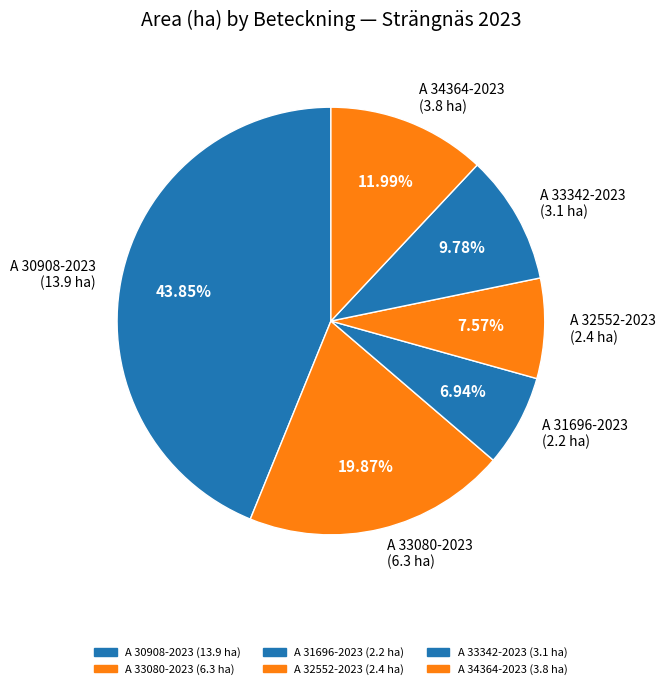

Rank the categories by value from lowest to highest.

A 31696-2023, A 32552-2023, A 33342-2023, A 34364-2023, A 33080-2023, A 30908-2023